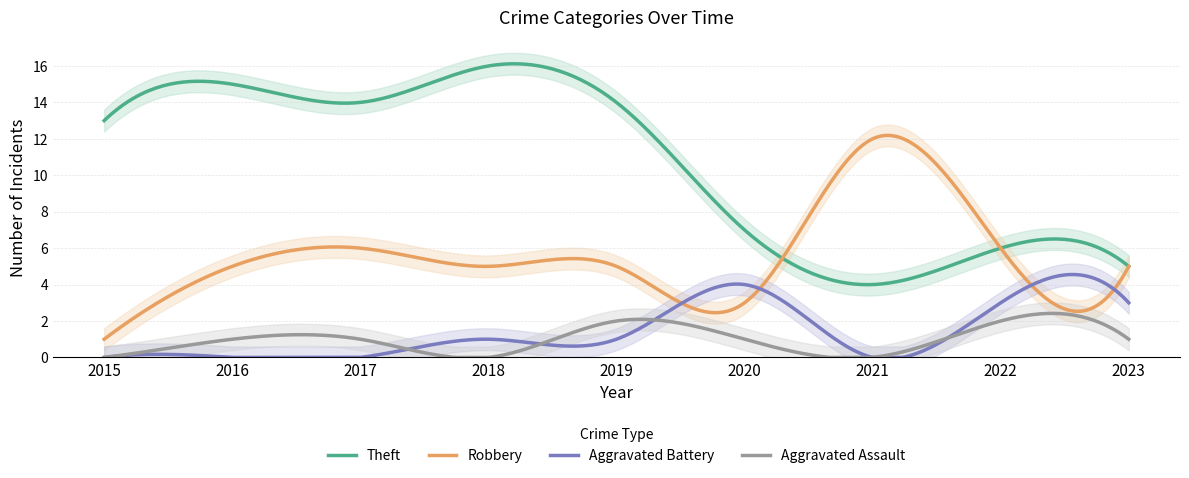

Where is Aggravated Assault nearest to the value 1?

2016